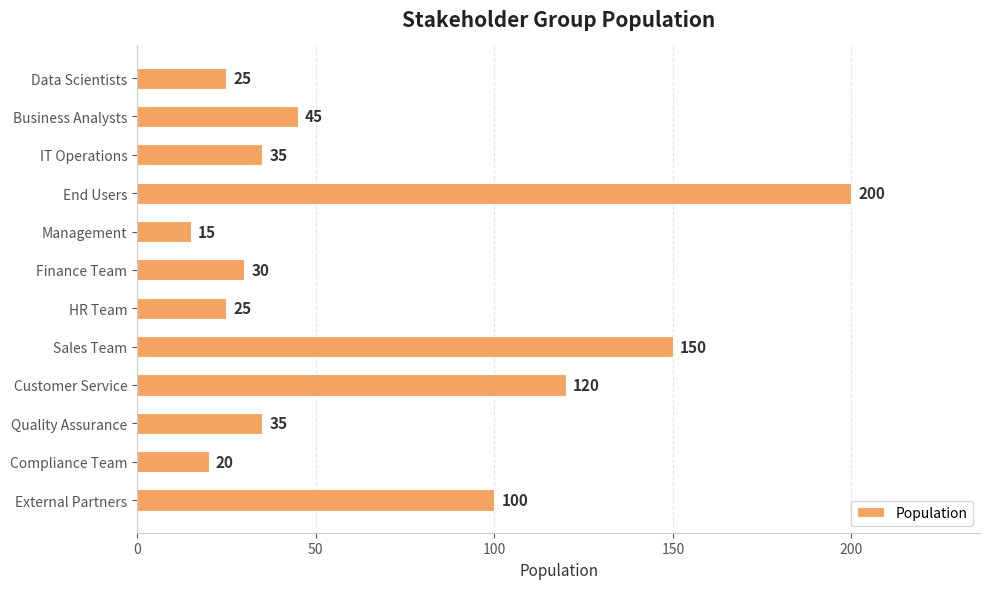

What is the difference between the values at Sales Team and Data Scientists?

125